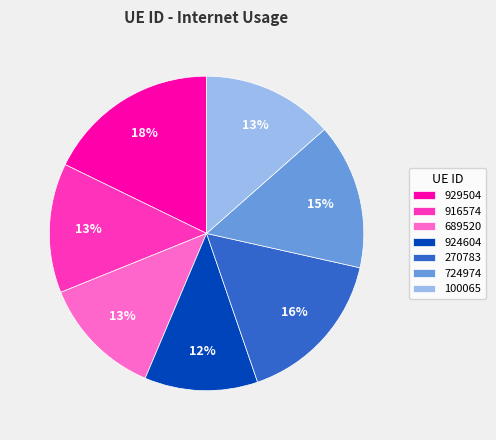

Is there a majority slice in this chart?

No